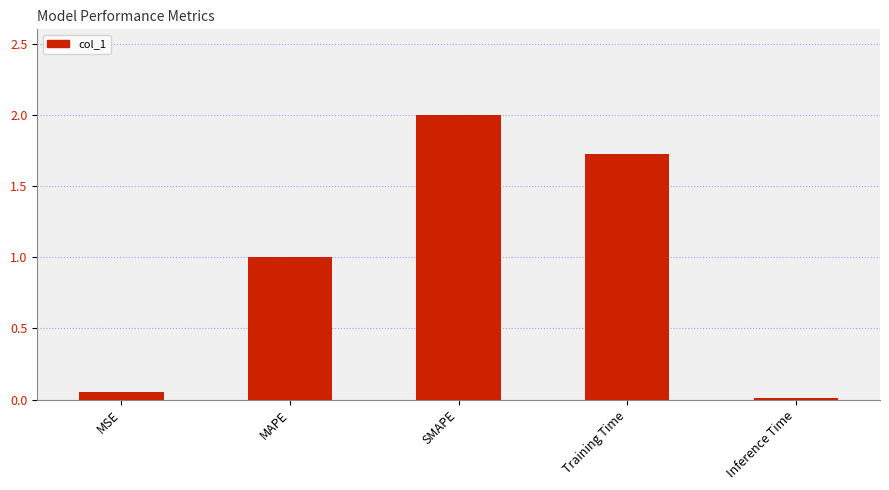

The chart shows a value of 0.6 at MAPE. True or false?

False